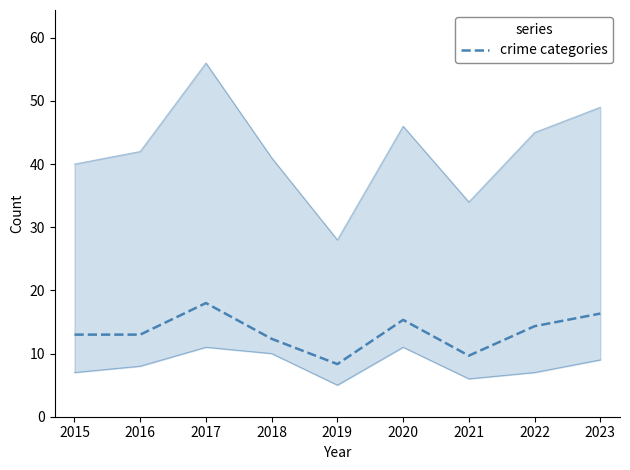

Count the number of categories in the chart.

9